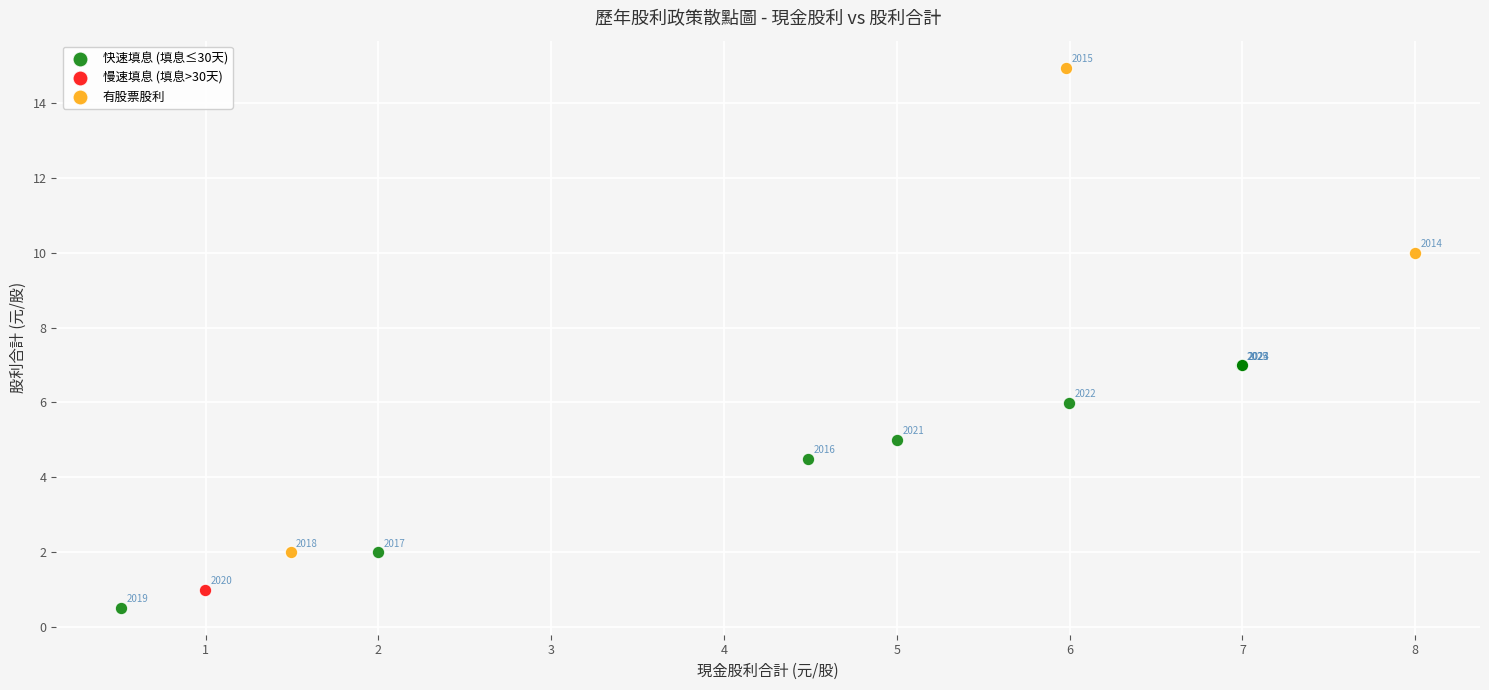

What are all the series names shown in the legend?

快速填息 (填息≤30天), 慢速填息 (填息>30天), 有股票股利